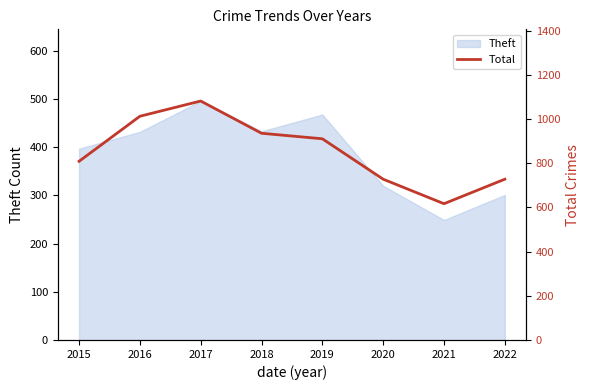

Reading left to right, extract all data points from this chart.

2015=809	2016=1013	2017=1082	2018=936	2019=911	2020=728	2021=617	2022=728